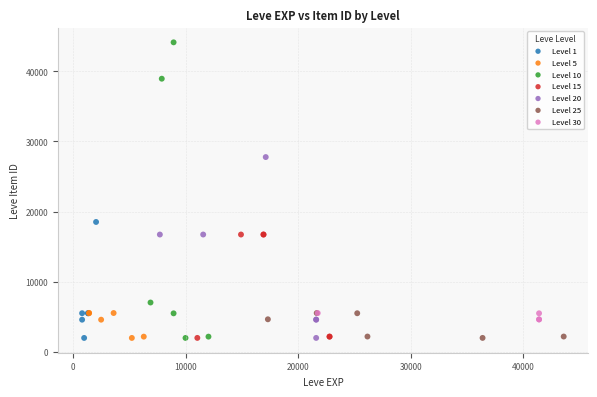

Which series reaches the maximum Y coordinate?

Level 10